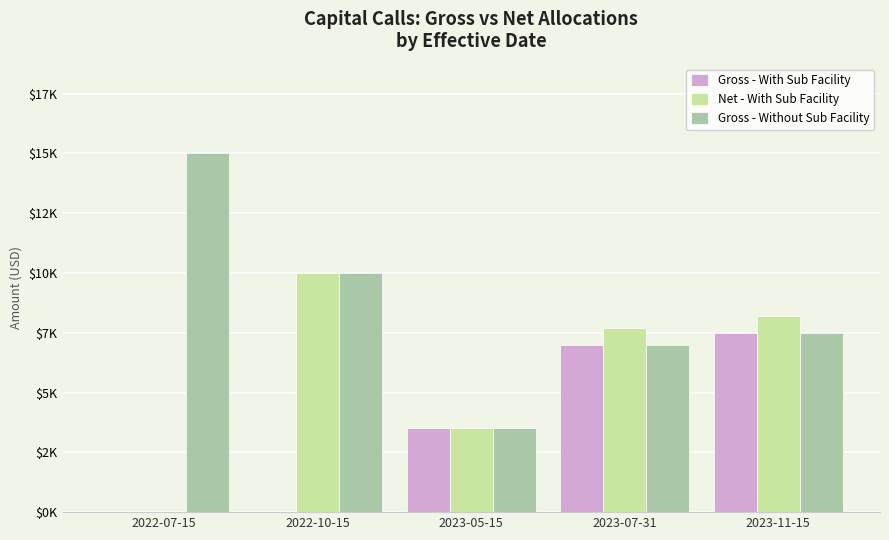

Which label corresponds to the largest value in the chart?

2022-07-15